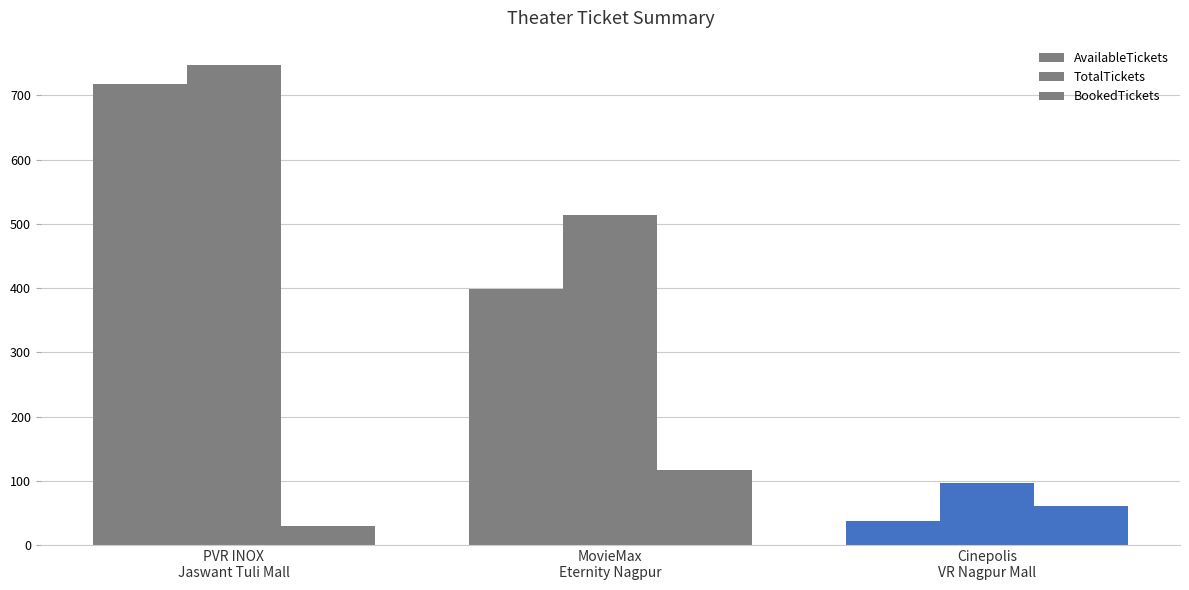

How many bars are there in each group?

3